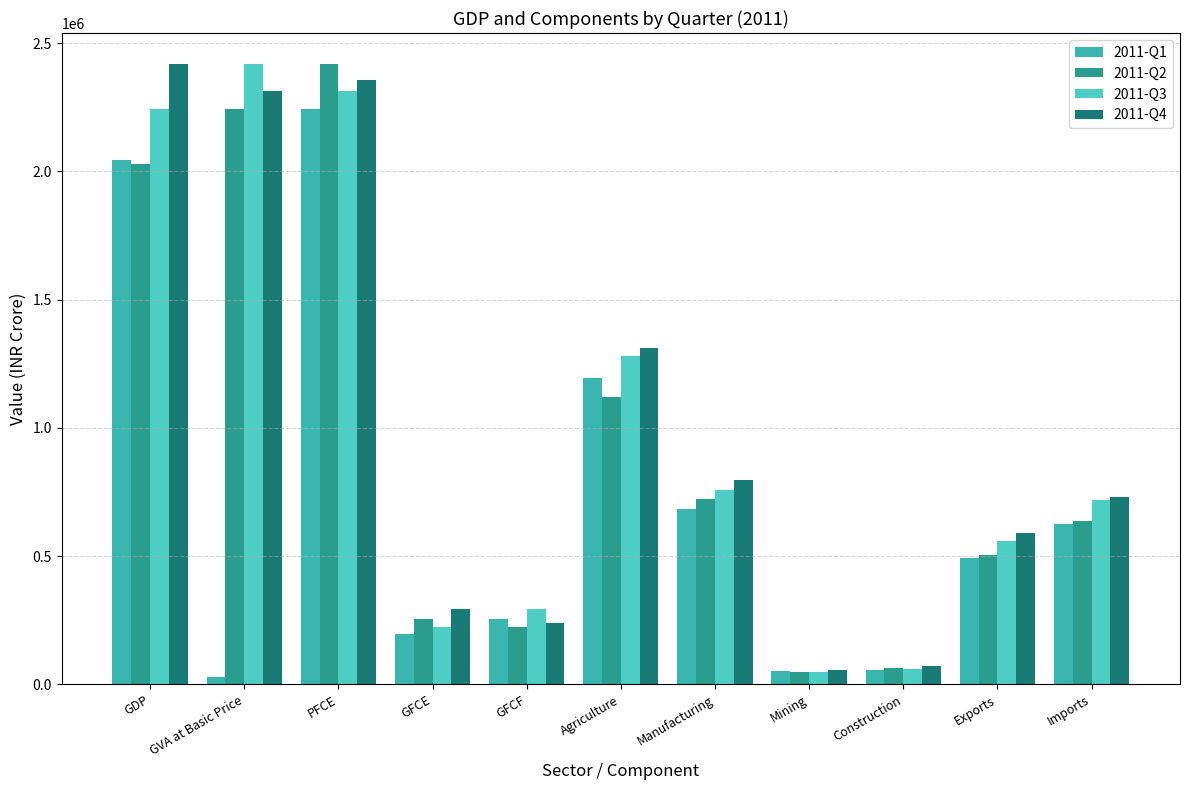

What value does the 2011-Q4 series have at Exports?

588925.5